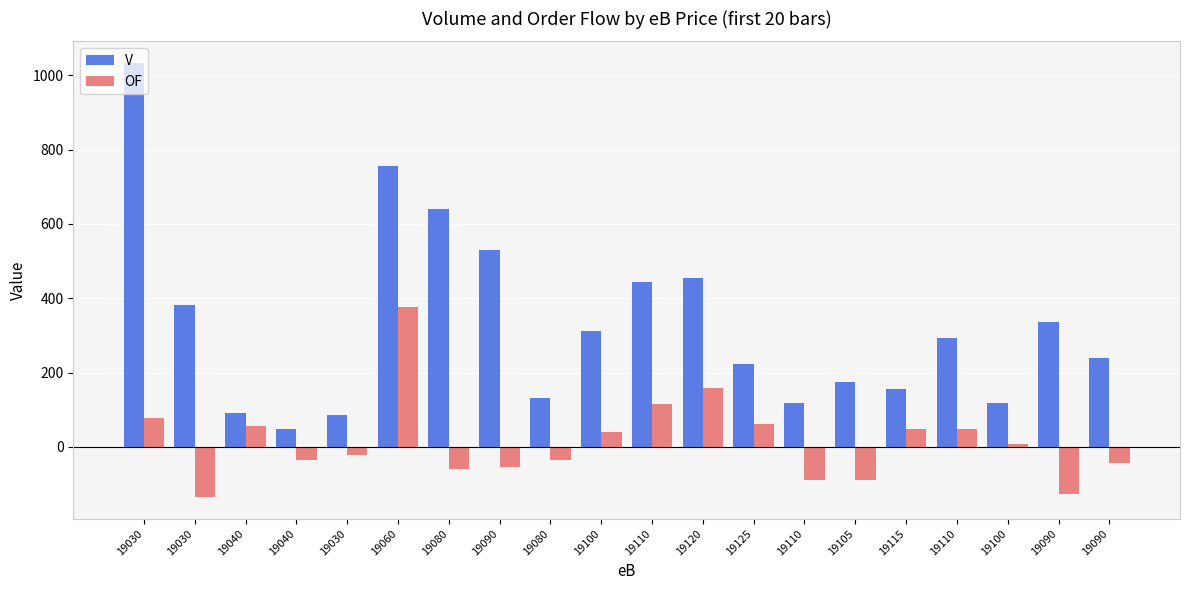

What are all the series names shown in the legend?

V, OF